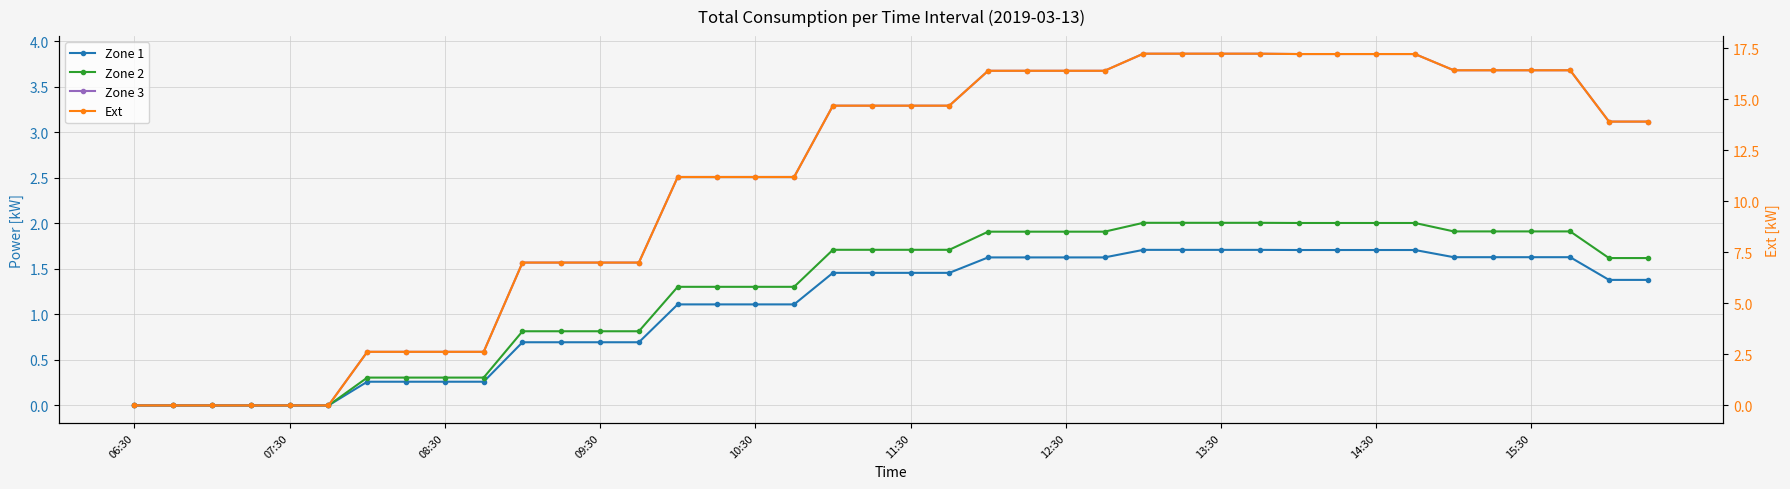

How many positive values does the Zone 2 series have?

34